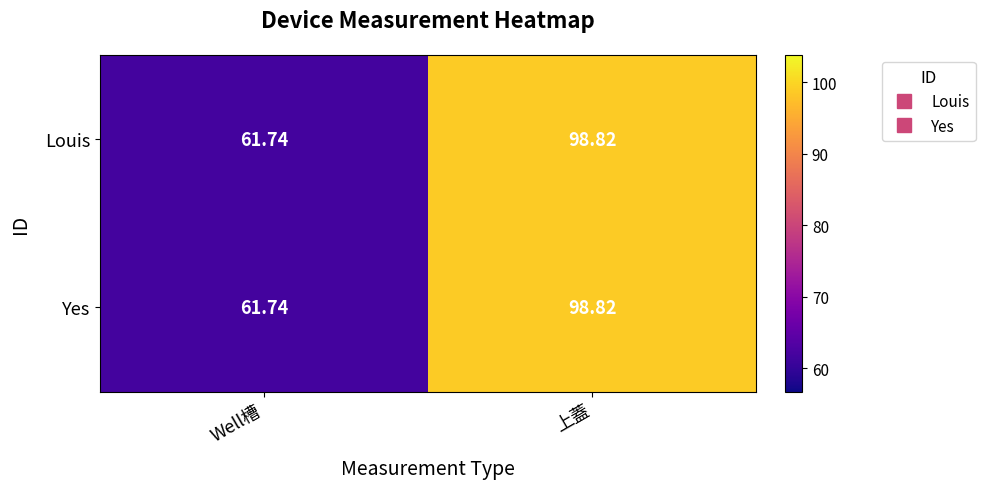

Which label corresponds to the smallest value in the chart?

Well槽